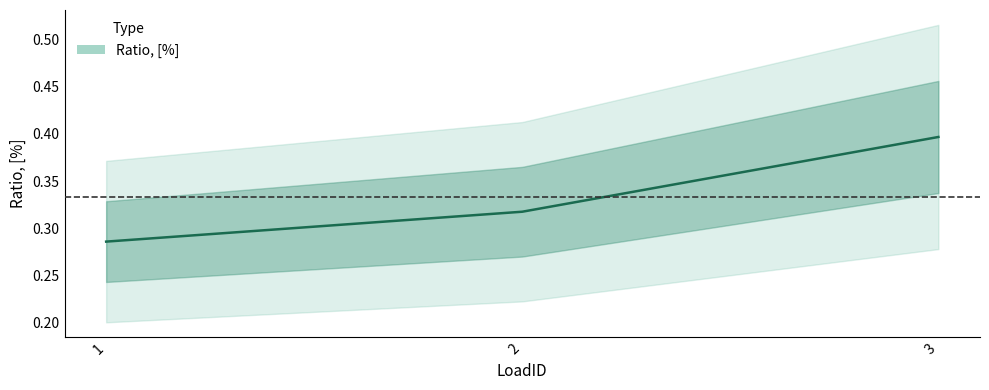

Rank the categories by value from lowest to highest.

1, 2, 3